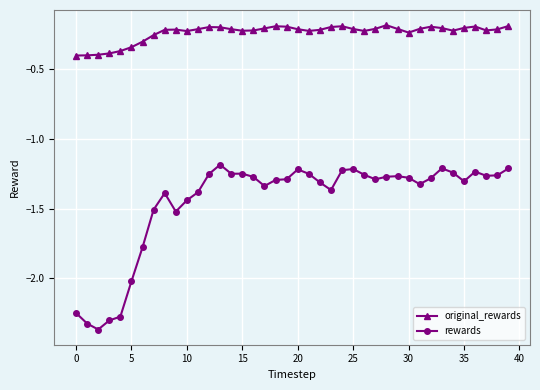

At how many categories does at least one series exceed -1?

40